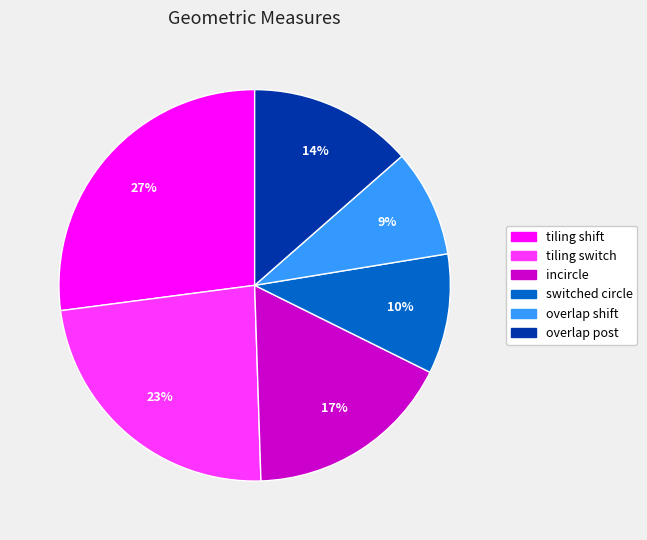

How many segments does this pie chart have?

6